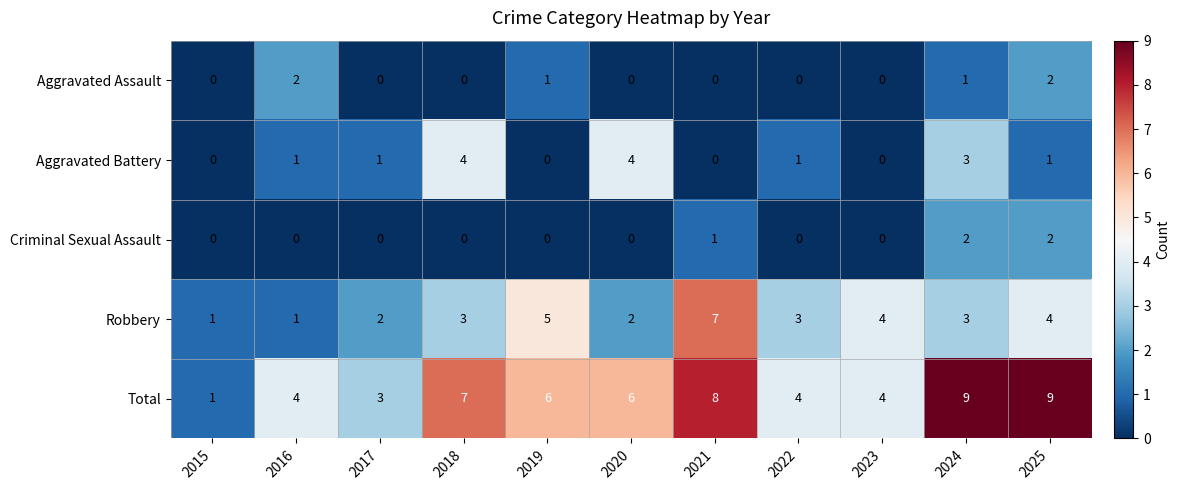

What is the total value across all series at 2021?

16